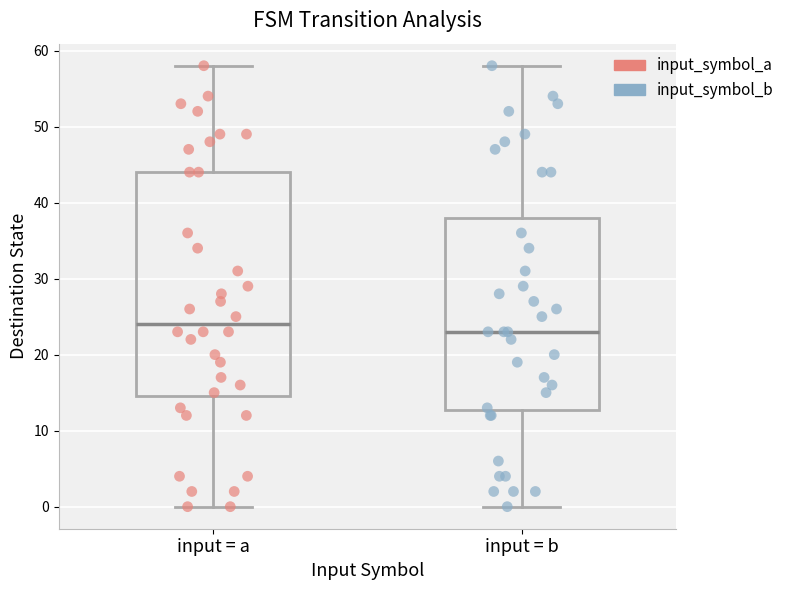

Which box is the tallest, from its lower edge to its upper edge?

input = a